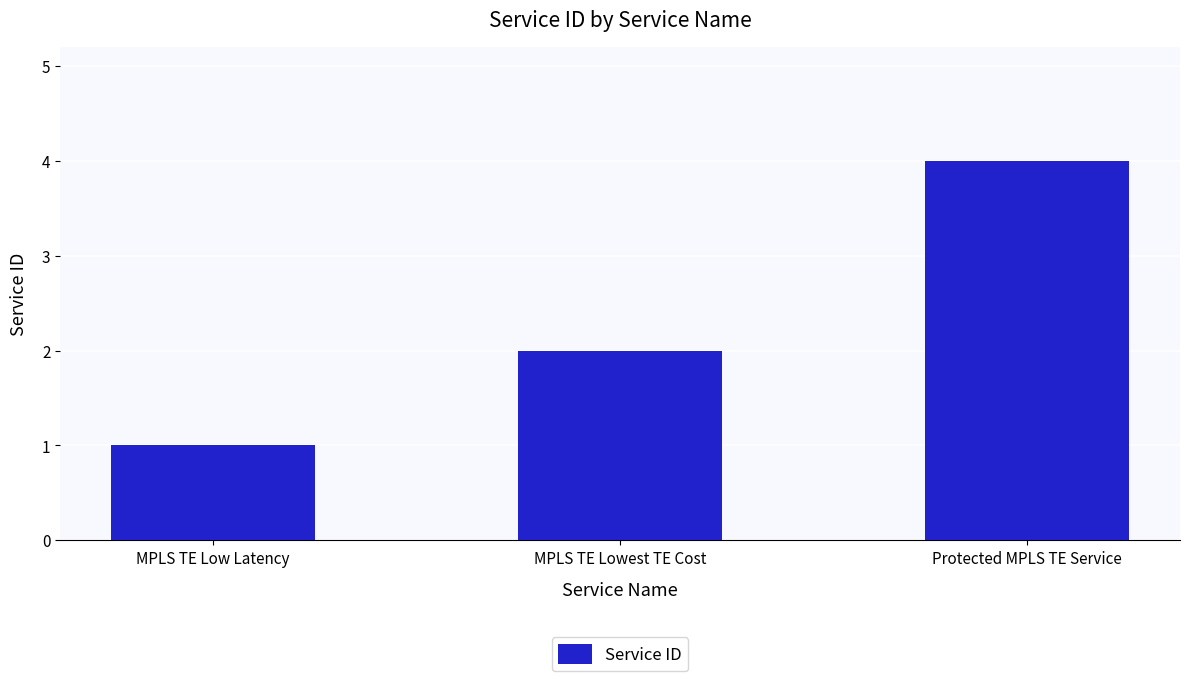

True or false: the data shows 1 at MPLS TE Low Latency.

True